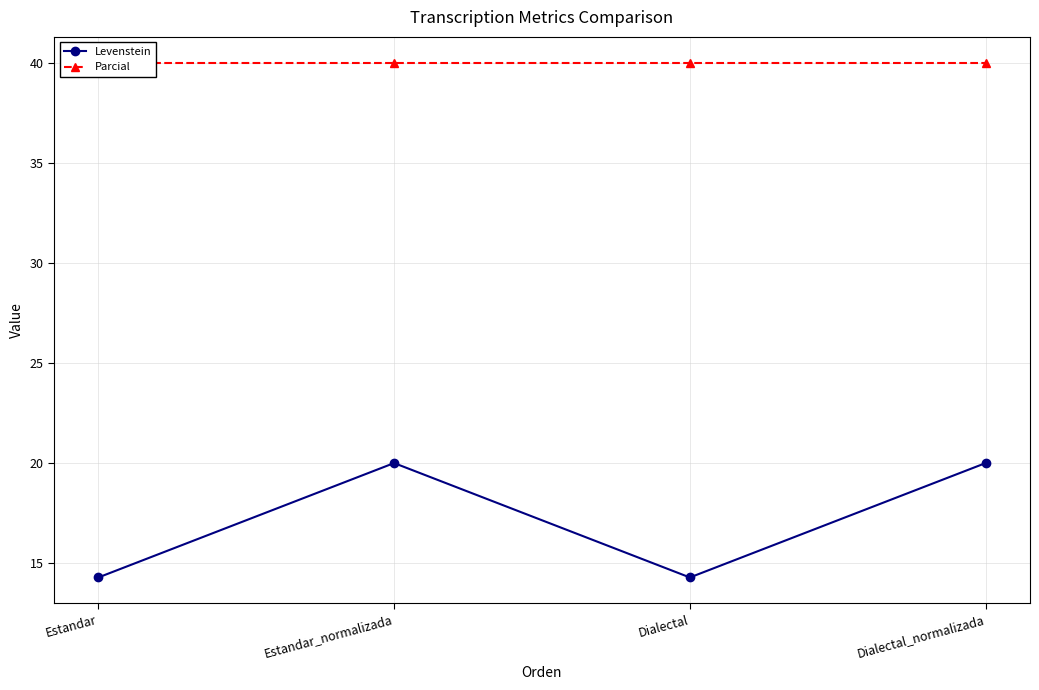

What position from the left is Estandar_normalizada?

2